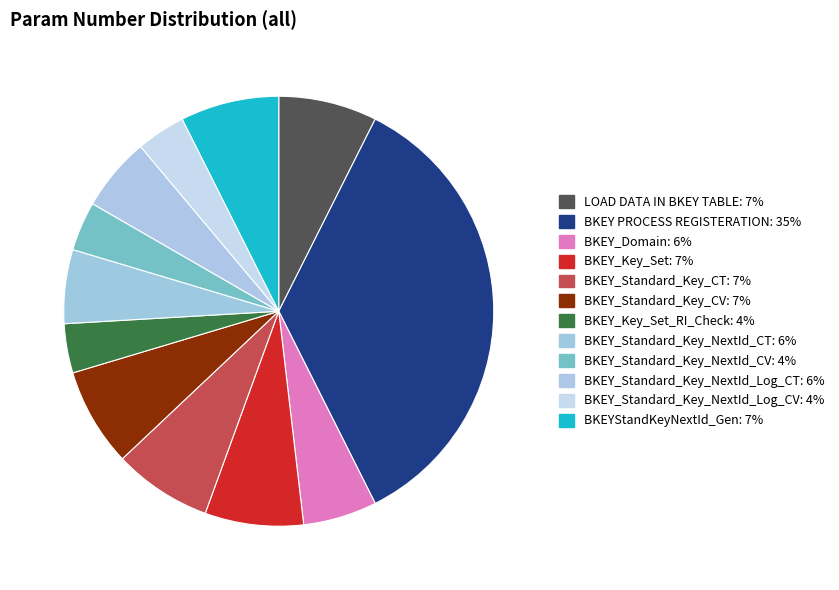

Rank the categories by value from lowest to highest.

BKEY_Key_Set_RI_Check, BKEY_Standard_Key_NextId_CV, BKEY_Standard_Key_NextId_Log_CV, BKEY_Domain, BKEY_Standard_Key_NextId_CT, BKEY_Standard_Key_NextId_Log_CT, LOAD DATA IN BKEY TABLE, BKEY_Key_Set, BKEY_Standard_Key_CT, BKEY_Standard_Key_CV, BKEYStandKeyNextId_Gen, BKEY PROCESS REGISTERATION